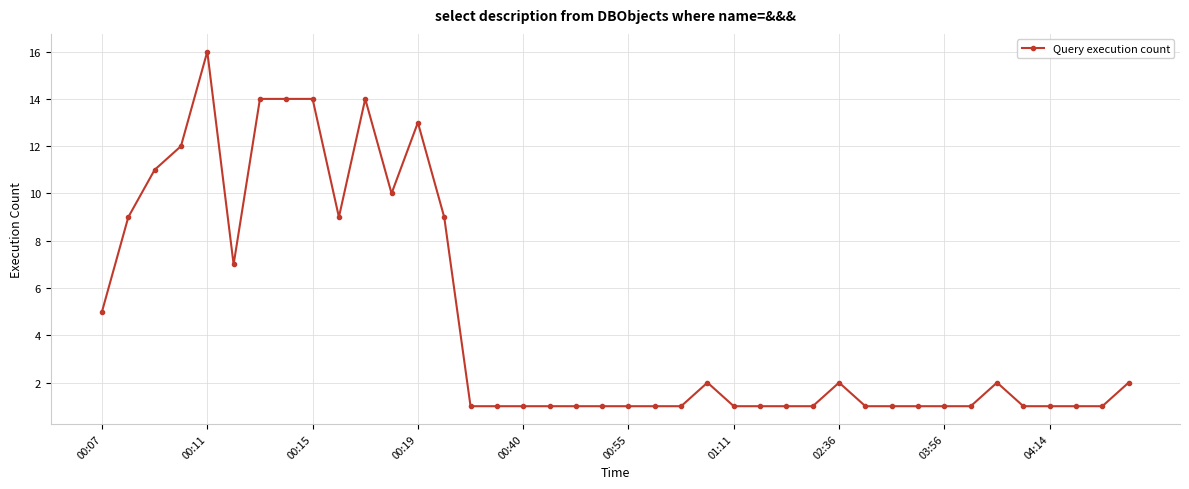

What is the value of the 12th point from the left?

10